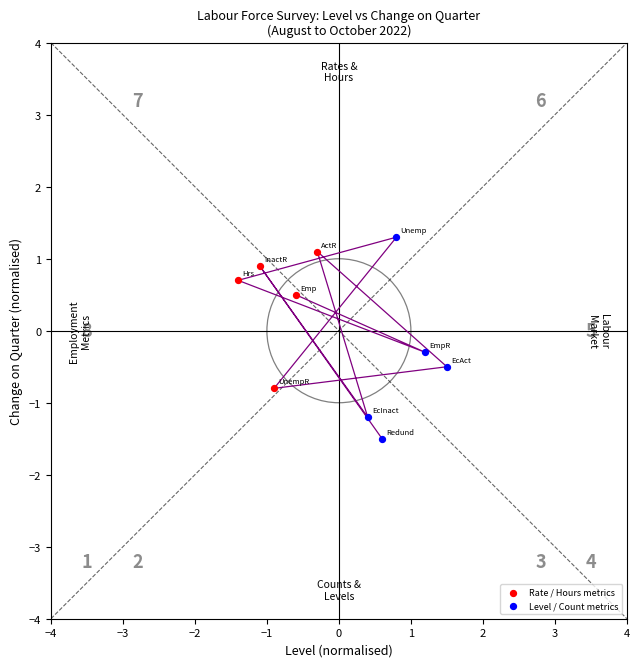

Which series contains the highest Y value?

Level / Count metrics